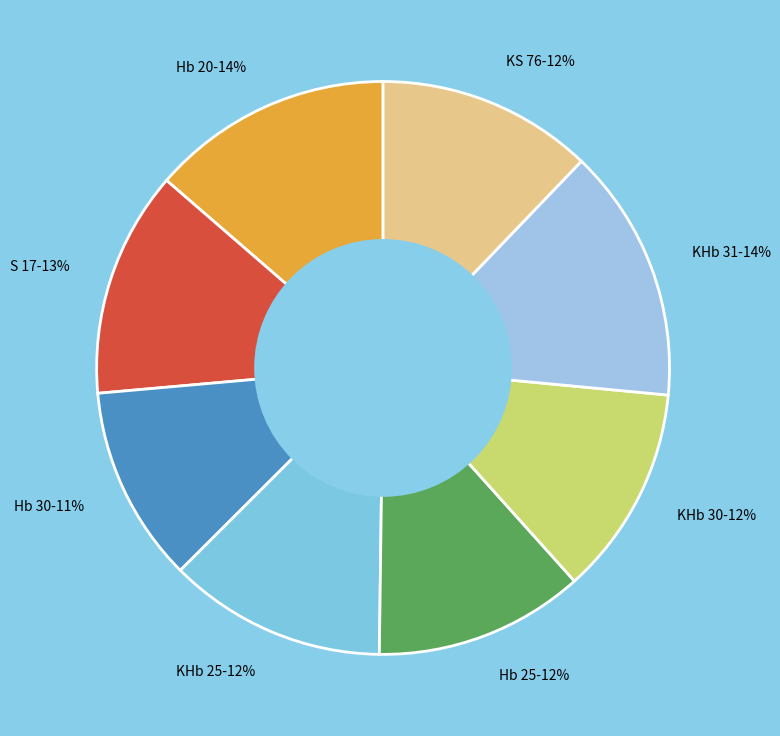

Is it true that Hb 30 is 11% of the pie?

True